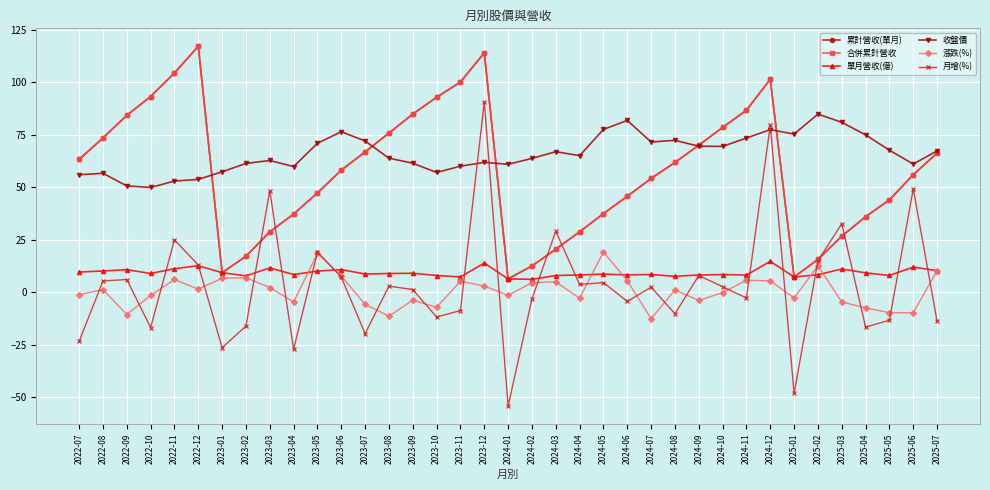

How many interior local valleys does the 合併累計營收 series have?

3